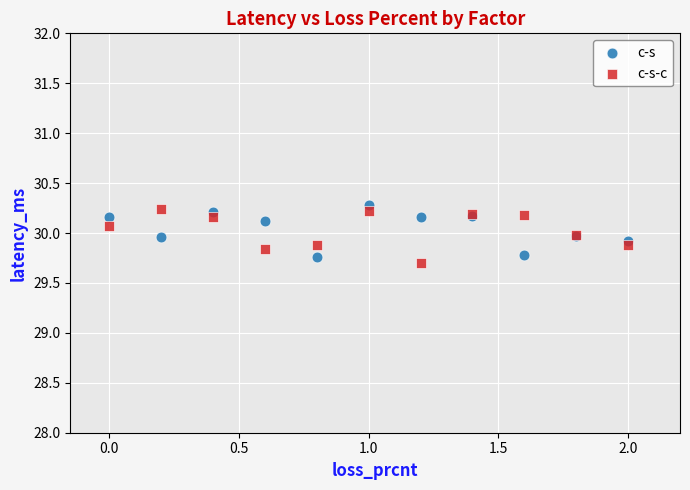

In the c-s-c series, what Y value is closest to 29?

29.7